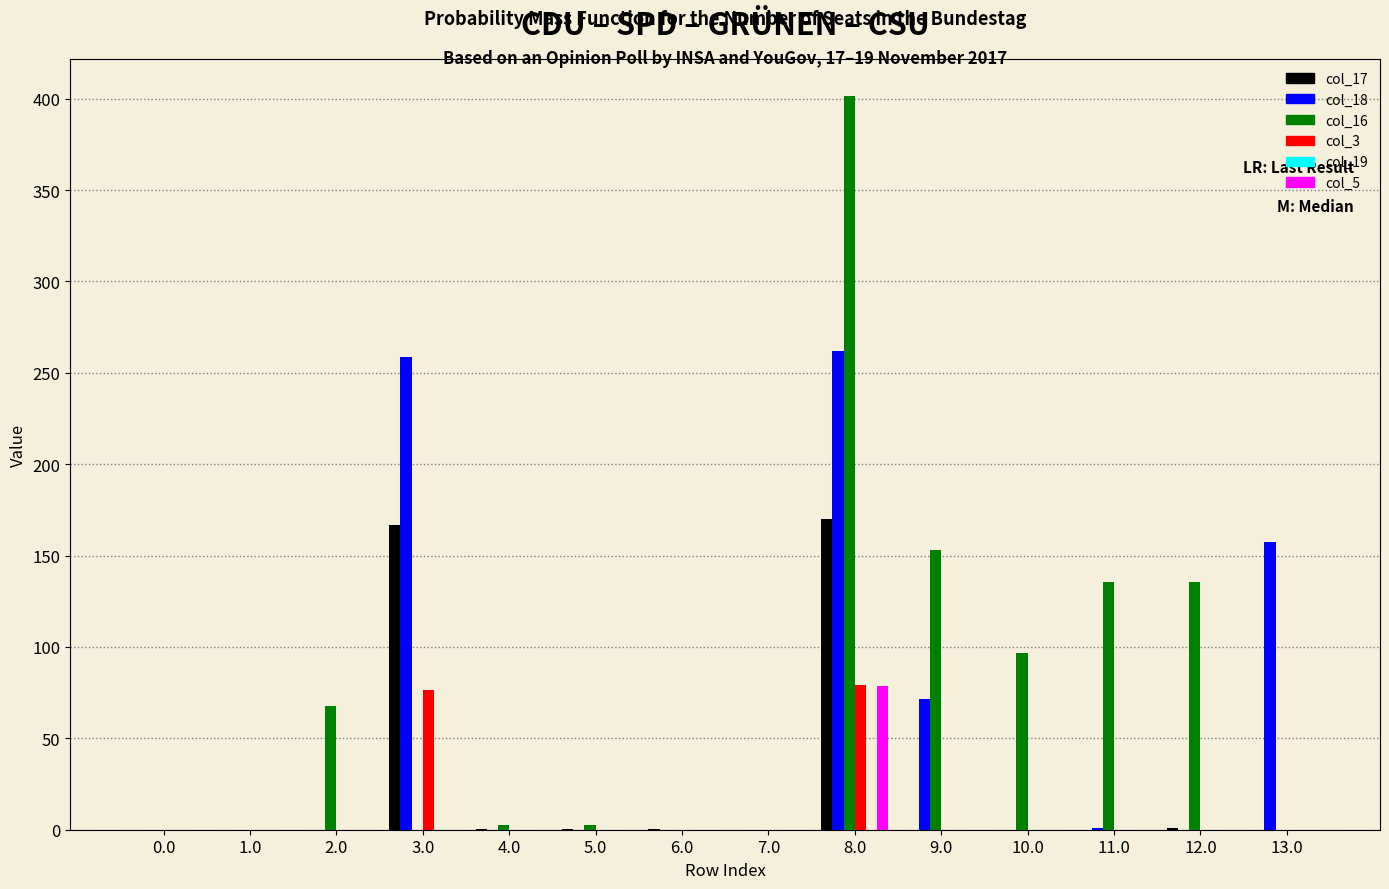

How many values in the col_16 series exceed 2?

8